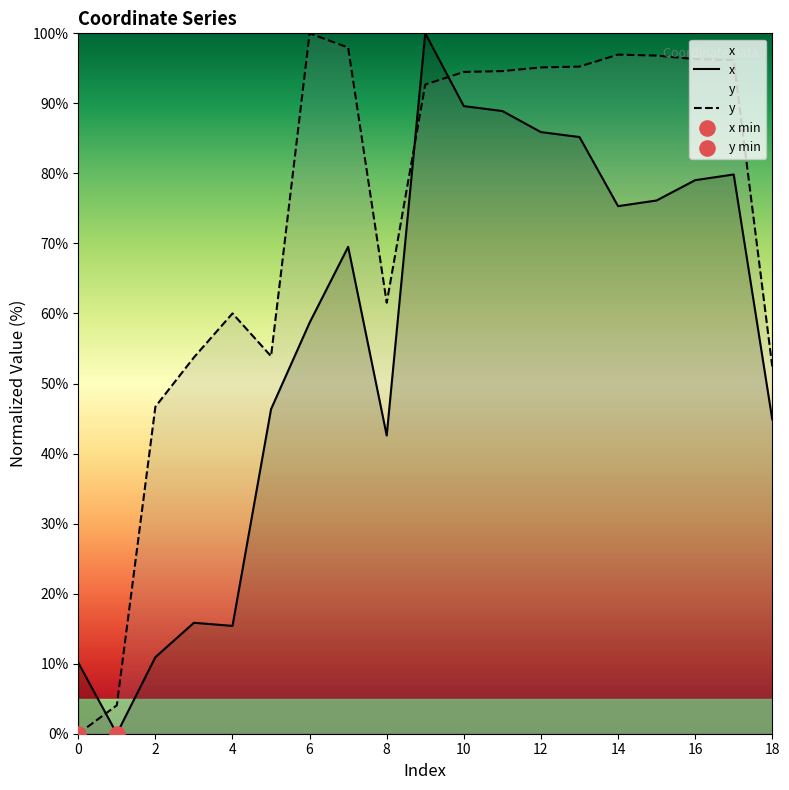

Which series has the widest spread of Y values?

x